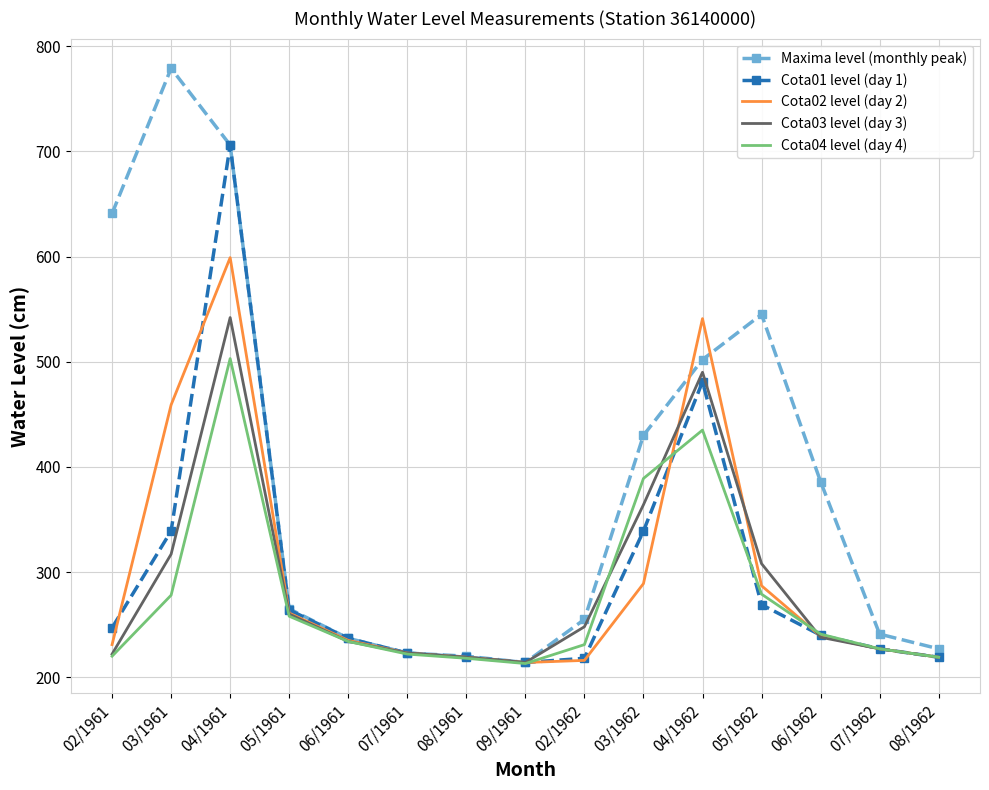

The value of Cota02 level (day 2) at 03/1962 is 418. True or false?

False